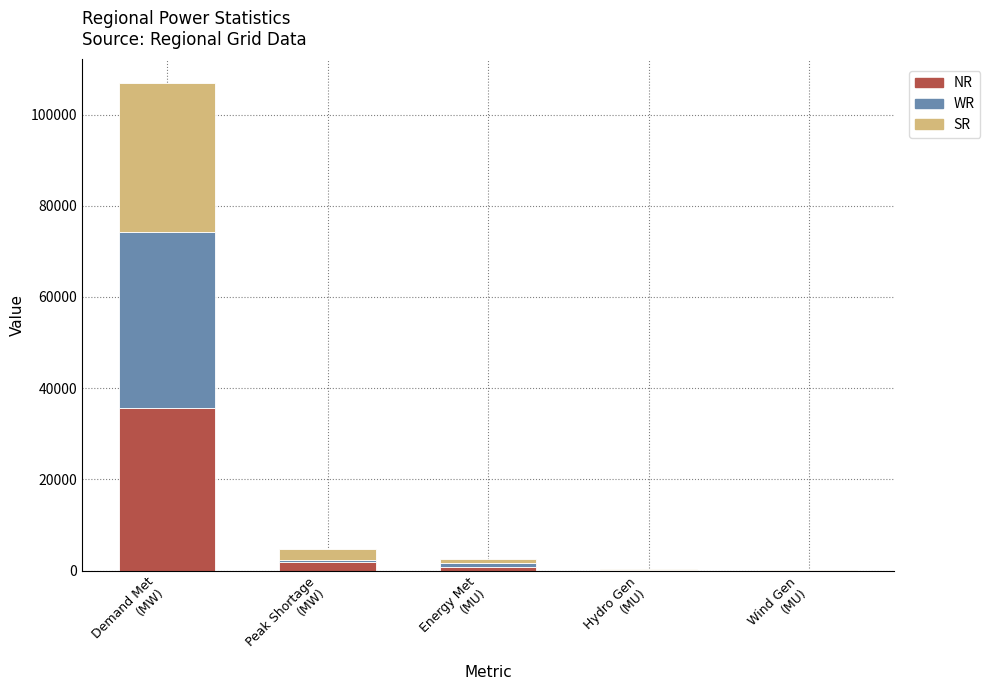

What is the sum of all NR values?

38423